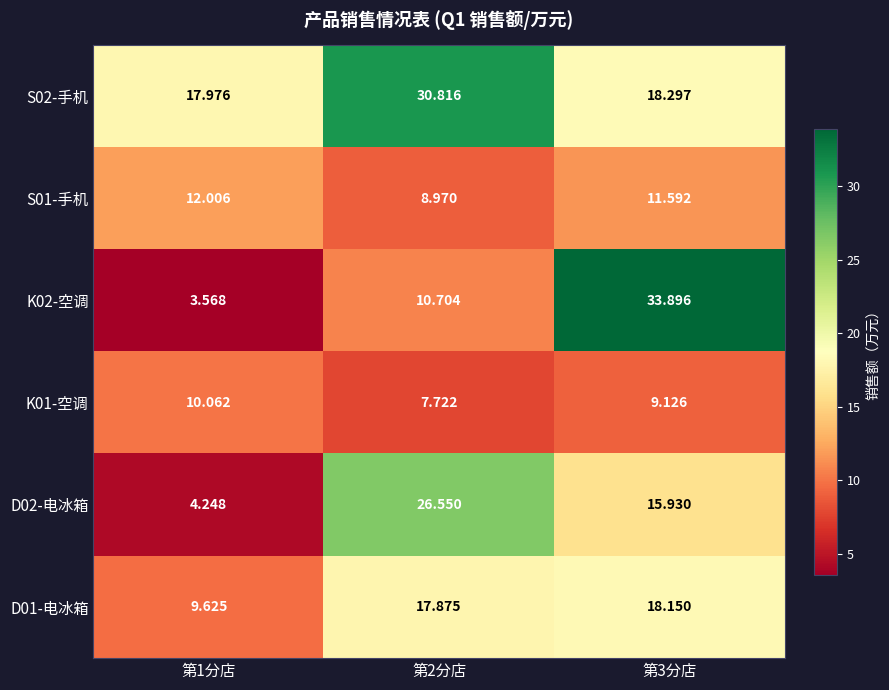

How many distinct data groups are displayed?

6